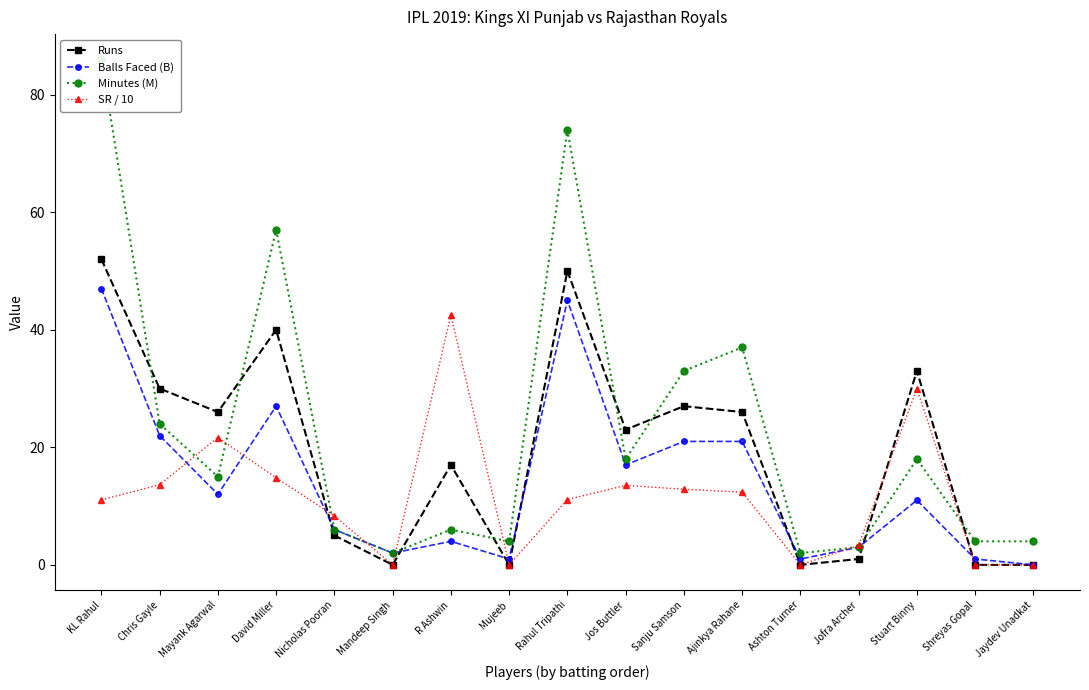

At which label is Runs closest to 26?

Mayank Agarwal